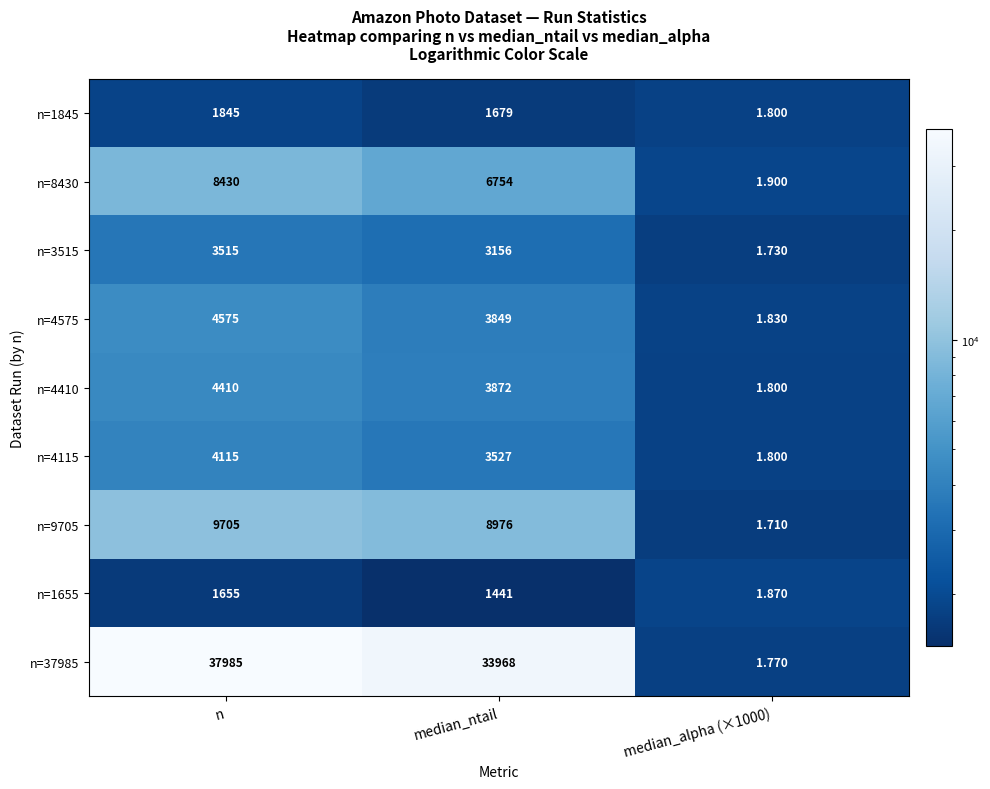

Where does the n=4575 series first go above 3849?

n